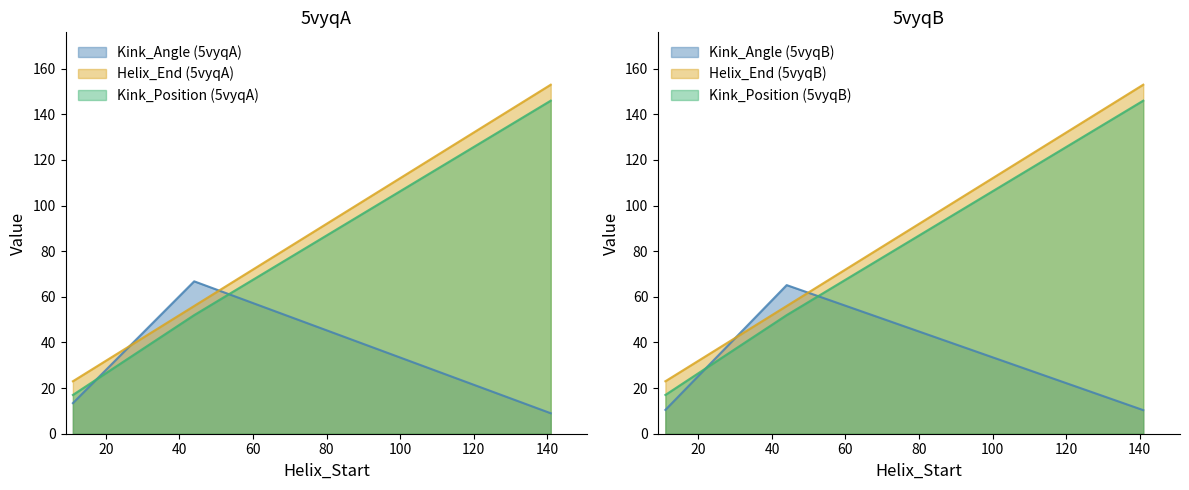

How many values in the Kink_Angle_5vyqA series are below 13?

1